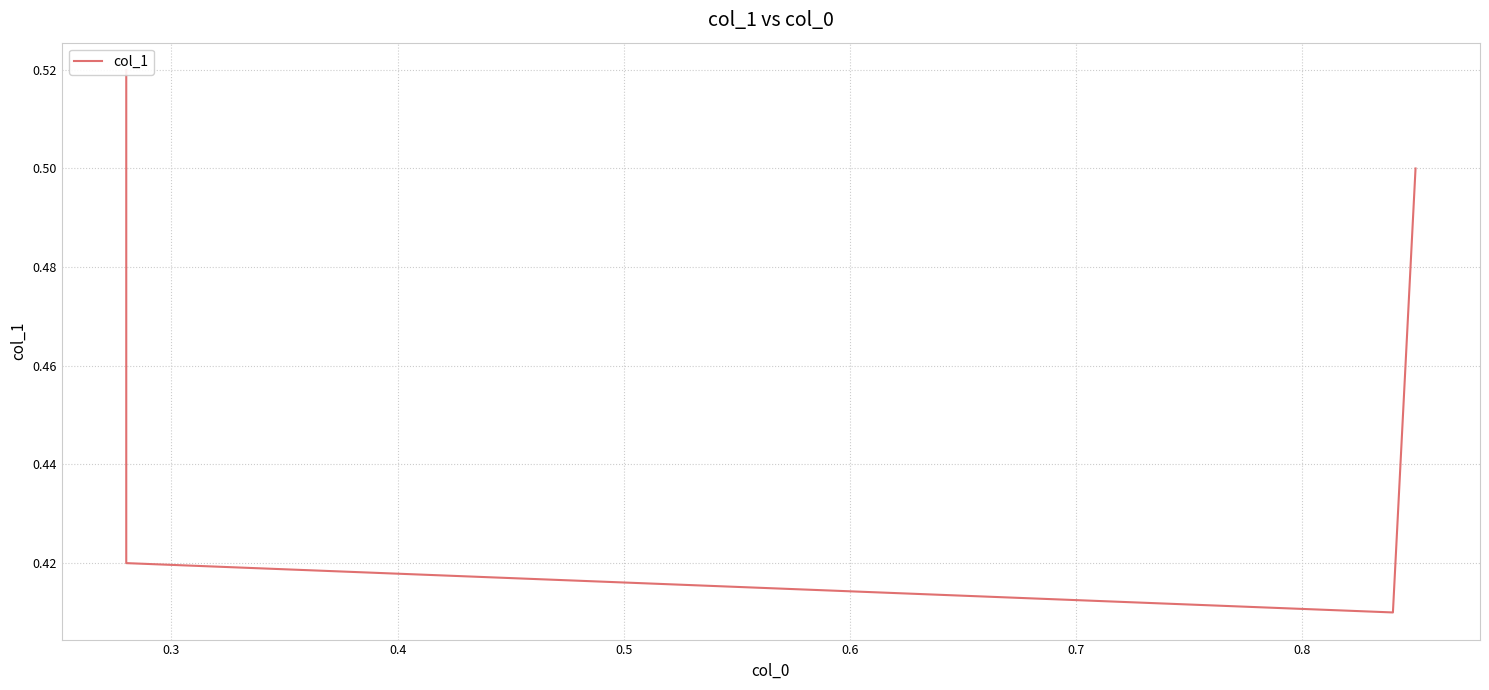

How many data points does each series have?

4